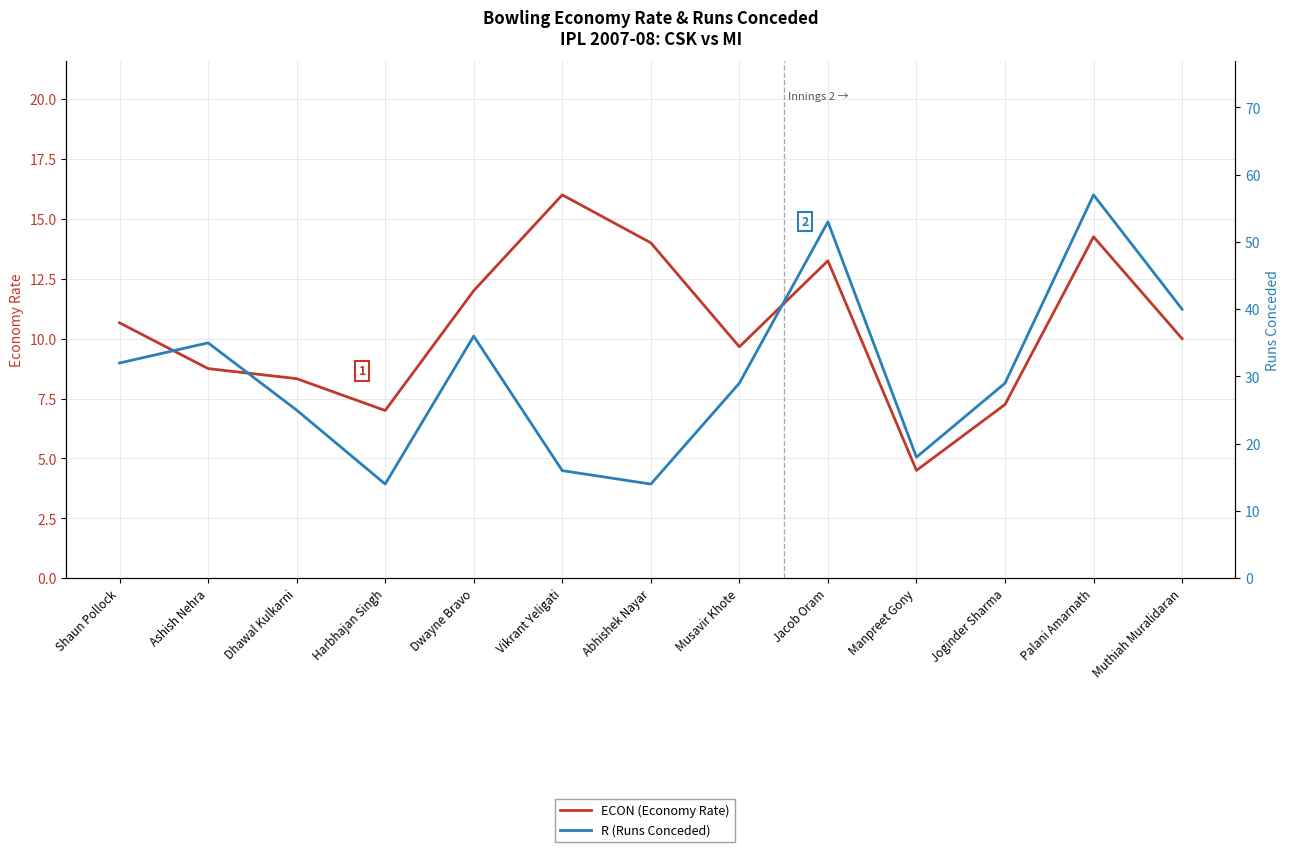

How many values in the R (Runs Conceded) series exceed 29?

6